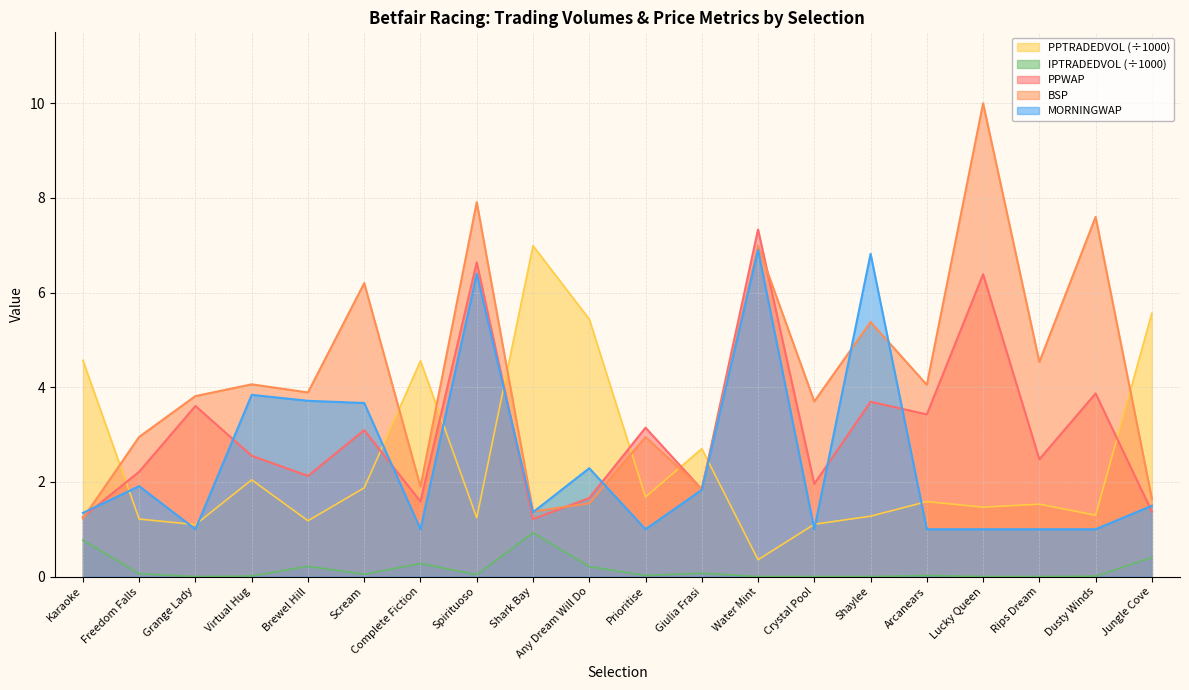

At how many categories does at least one series exceed 1?

20